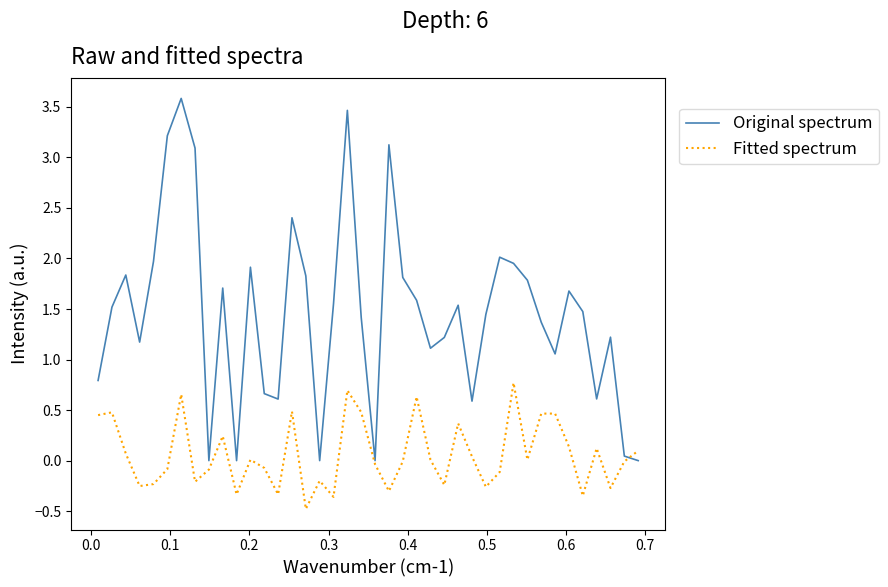

How many intersections are there between Fitted spectrum and Original spectrum?

1